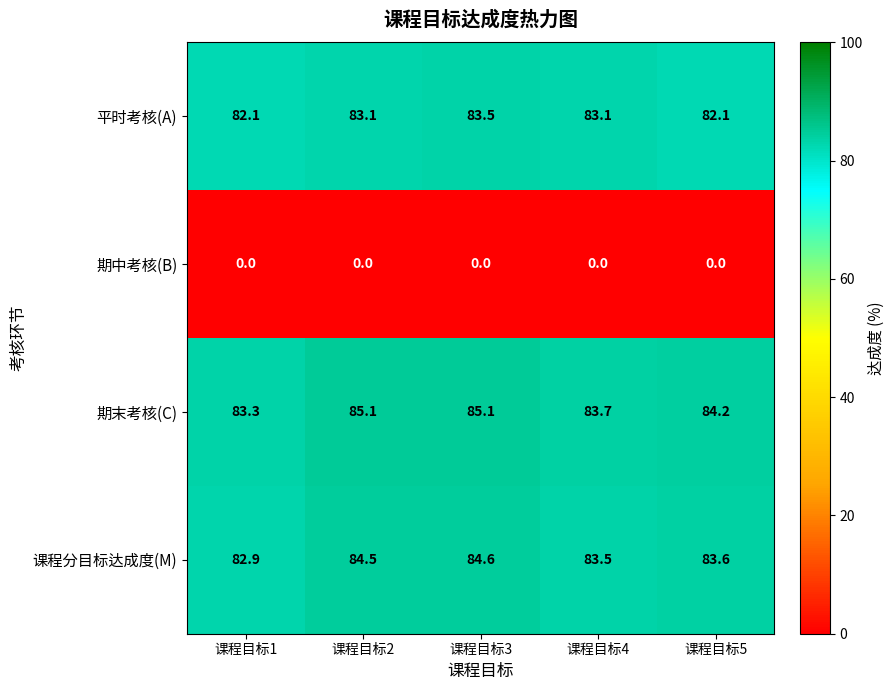

List the series in order of their peak value, highest first.

期末考核(C), 课程分目标达成度(M), 平时考核(A), 期中考核(B)